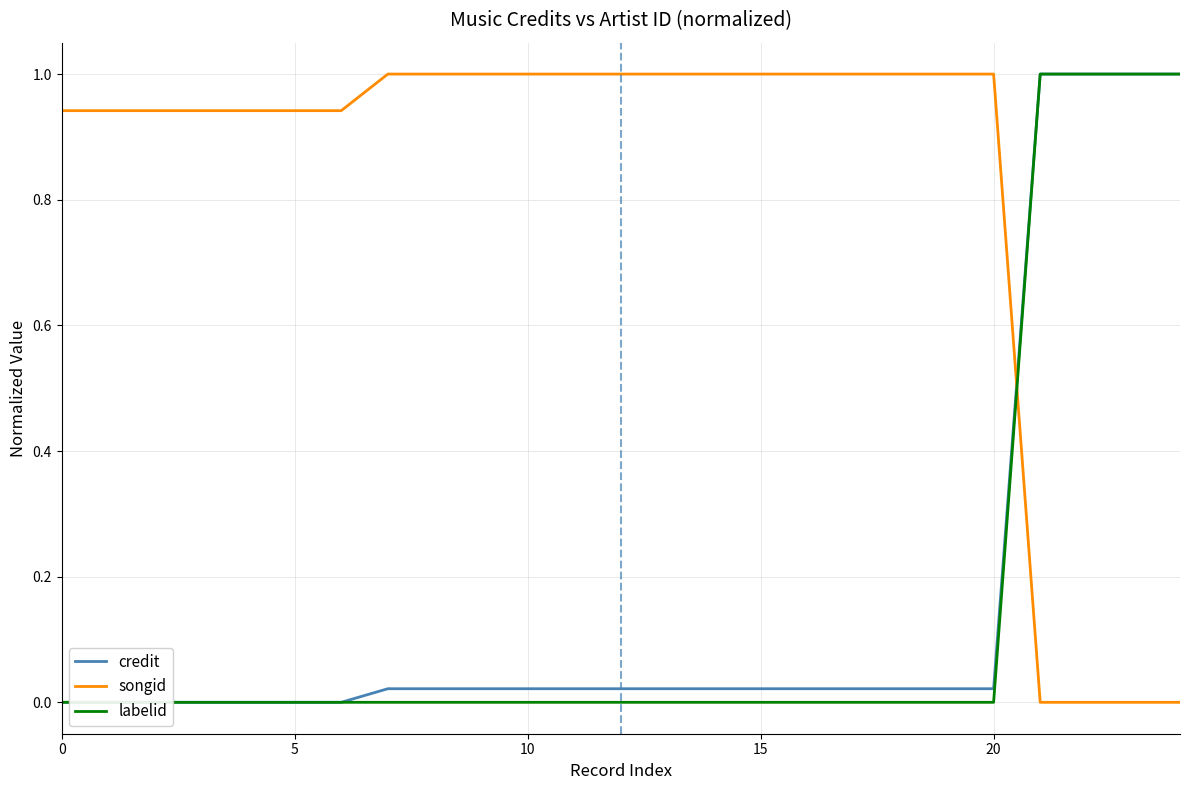

True or false: labelid and credit intersect in this chart.

False